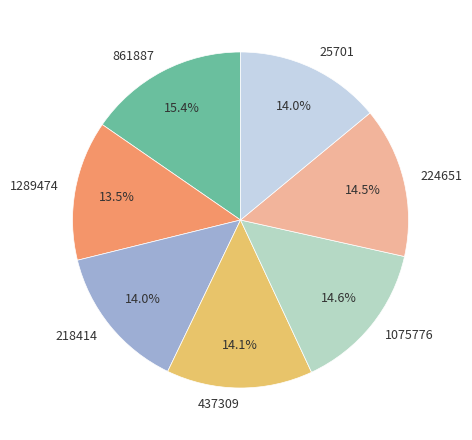

To the nearest percent, what is the difference between the largest and smallest slice percentages?

2%